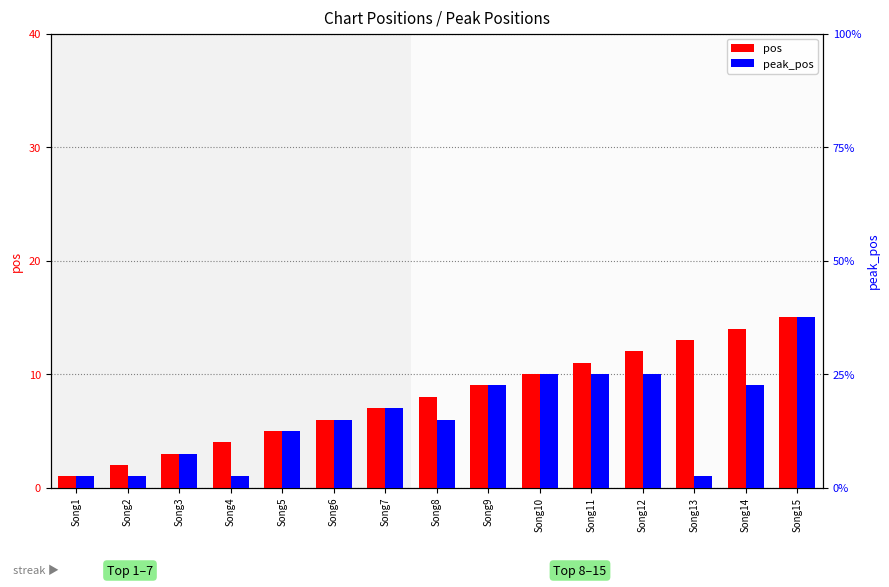

What is the spread (max minus min) of values at Song8?

2